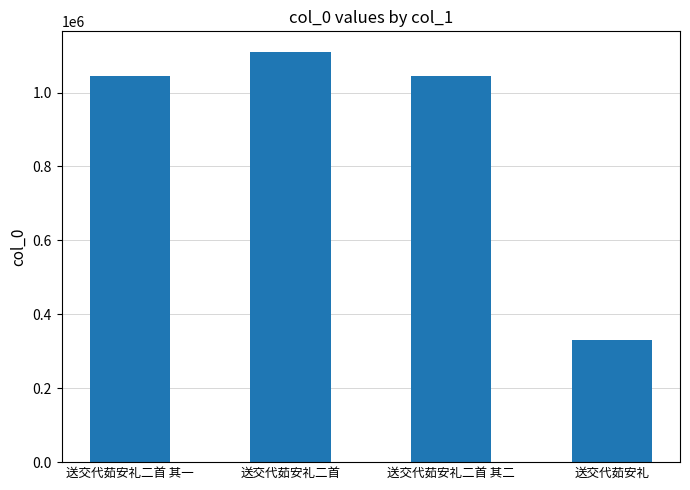

The chart shows a value of 1501961 at 送交代茹安礼二首 其二. True or false?

False